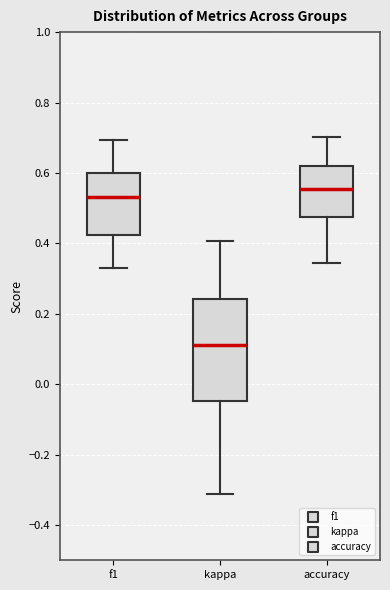

Which box is the tallest, from its lower edge to its upper edge?

kappa